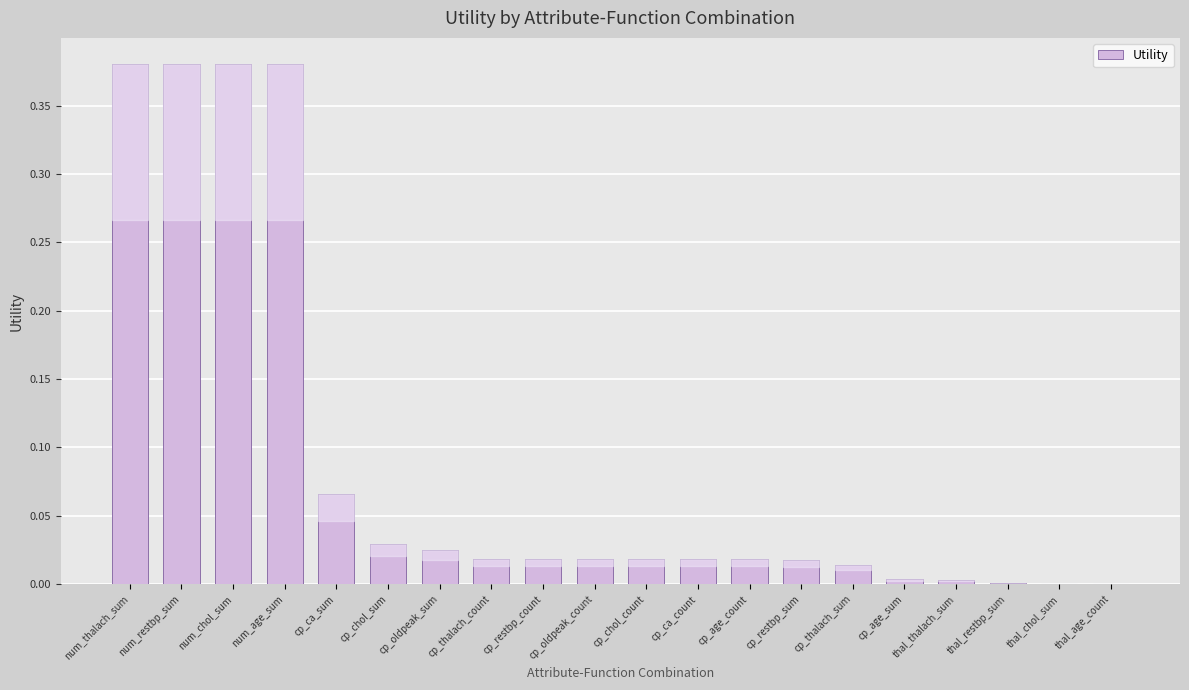

What is the sum of all values?

1.8